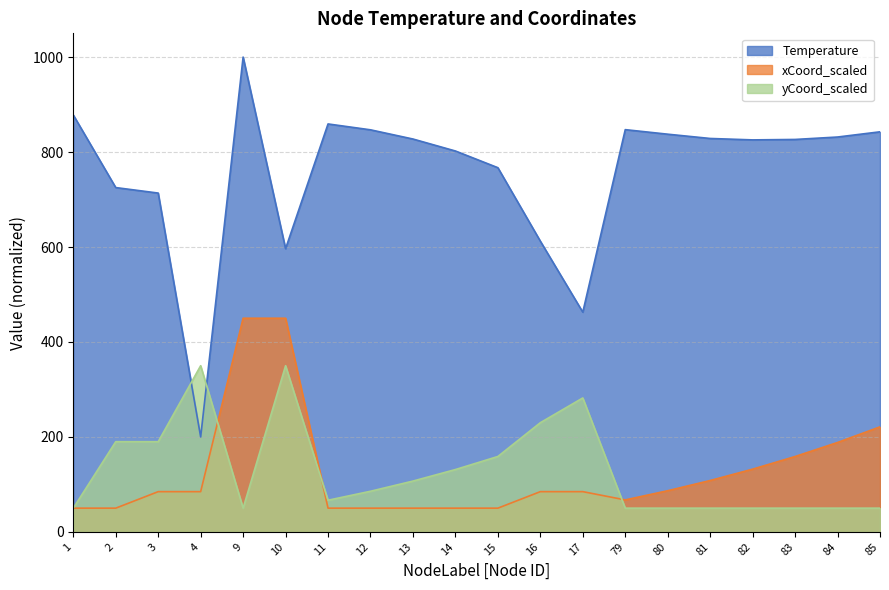

What is the value of the xCoord_scaled point at the 10th from the left?

50.0